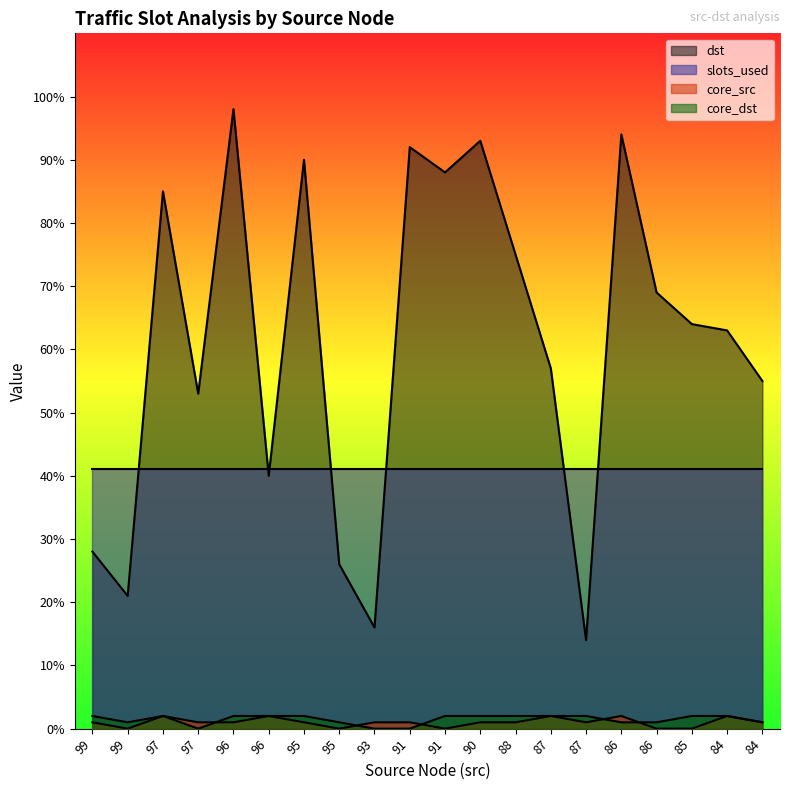

What is the spread (max minus min) of values at 95?

89